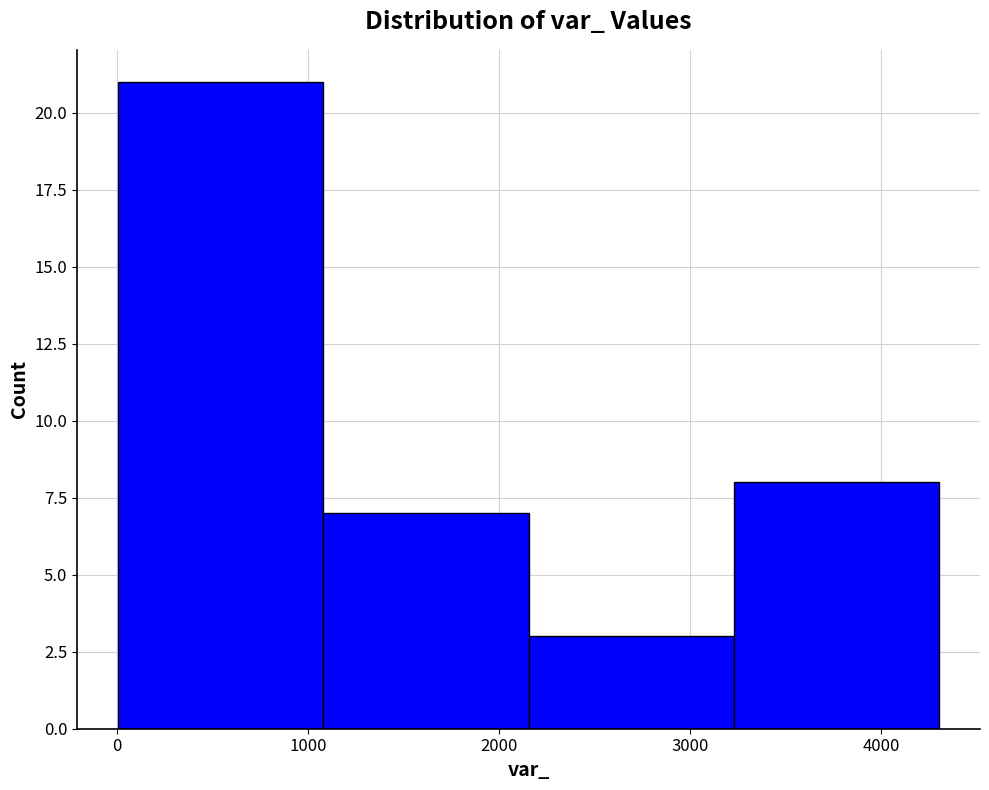

Reading left to right, list every bar in this chart as the range it spans on the x-axis followed by its height. Neither the bar edges nor the heights are printed on the chart, so give them approximately, as read against the axes.

0 to 1100: 21
1100 to 2200: 7
2200 to 3200: 3
3200 to 4300: 8